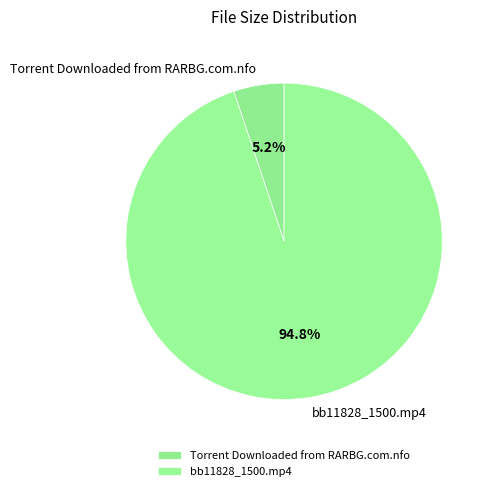

Is it true that Torrent Downloaded from RARBG.com.nfo is 5% of the pie?

True